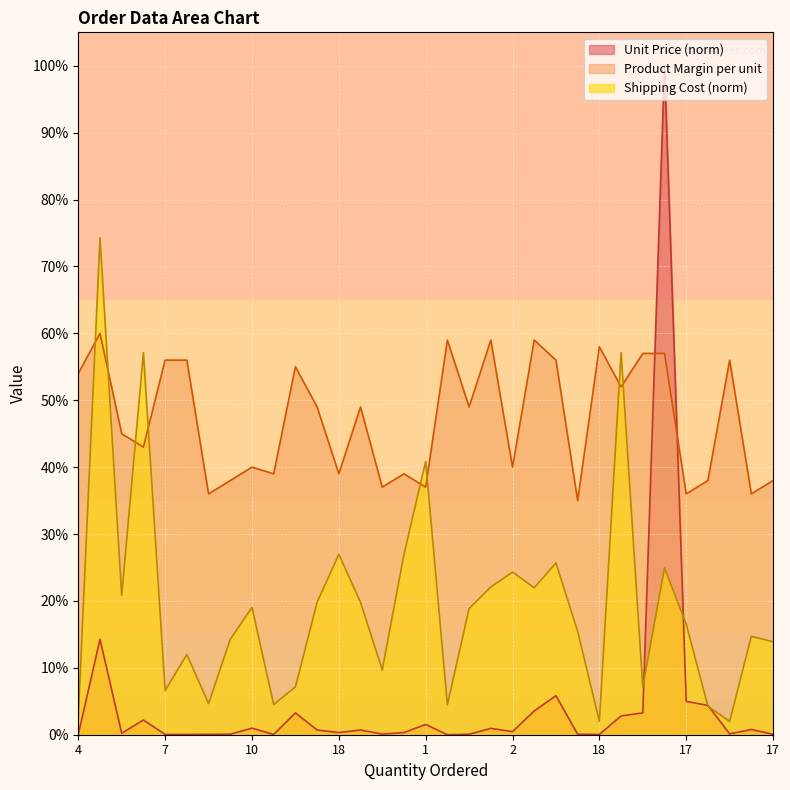

Which has a higher value, 17 or 1?

1